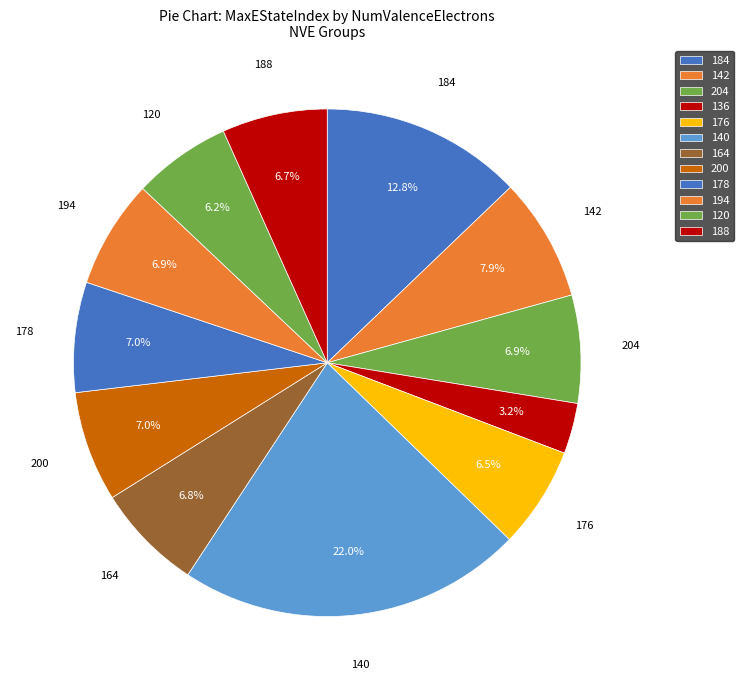

How many slices are in this pie chart?

12